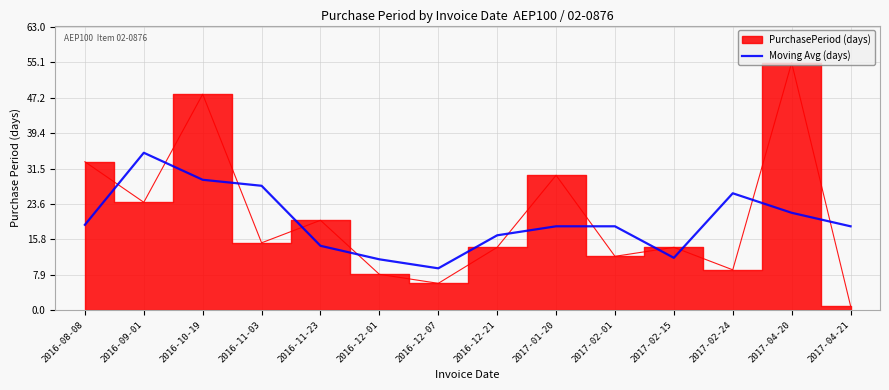

Which category has the lowest value in the Moving Avg (days) series?

2016-12-07